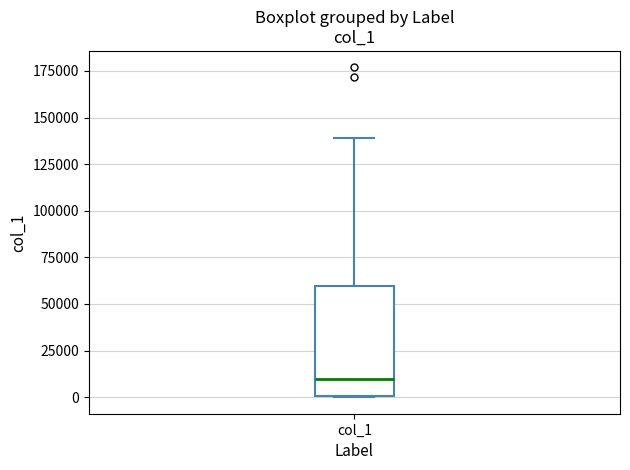

Transcribe this box plot: give where the median line is, the range the box spans, and where the two whiskers end, as read against the y-axis. The values are not printed on the chart, so give them approximately, as read against the axis.

median 10000, box 0 to 60000, whiskers 0 to 140000